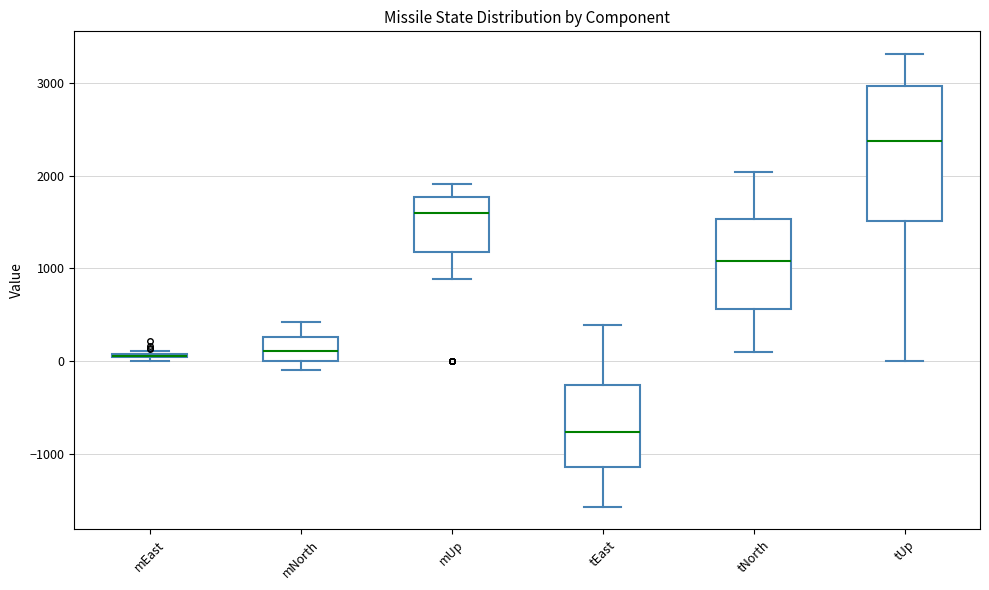

Where does the median line of the box for tEast sit on the y-axis? The values are not printed on the chart, so give them approximately, as read against the axis.

-800